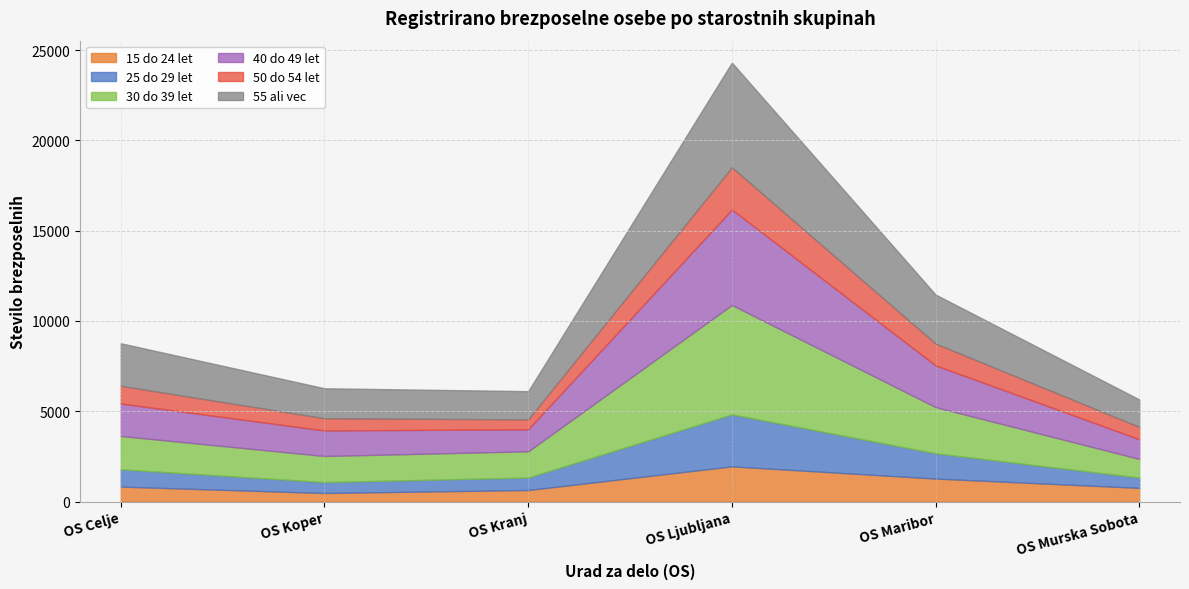

What position from the left is OS Ljubljana?

4